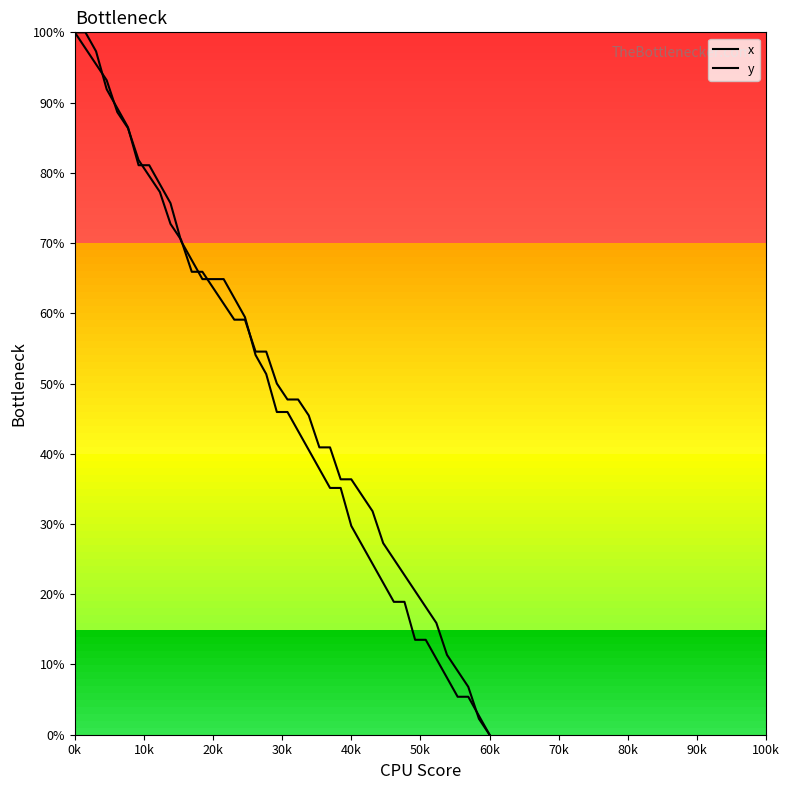

Which series has the largest total across all categories?

y